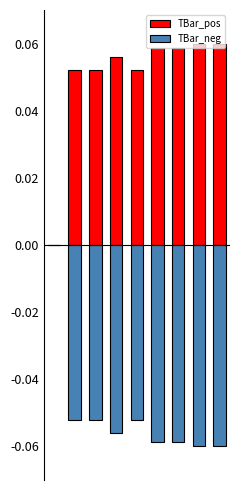

What is the difference between the highest and lowest values at 4?

0.1